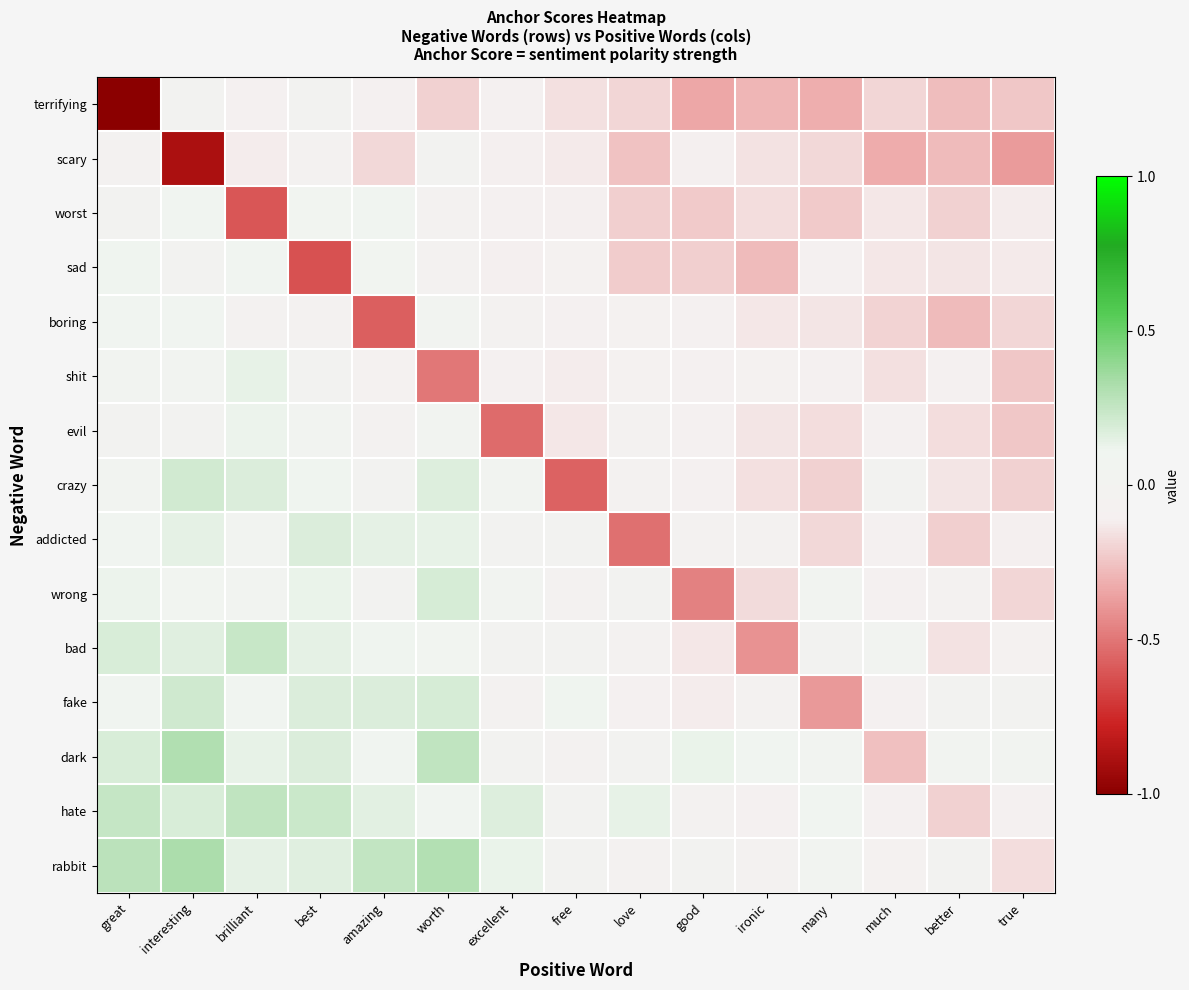

Reading left to right, what are all the values shown in this chart?

terrifying: great=-1.0	interesting=-0.0	brilliant=-0.1	best=-0.0	amazing=-0.1	worth=-0.2	excellent=-0.1	free=-0.2	love=-0.2	good=-0.3	ironic=-0.3	many=-0.3	much=-0.2	better=-0.3	true=-0.2
scary: great=-0.0	interesting=-0.9	brilliant=-0.1	best=-0.1	amazing=-0.2	worth=-0.0	excellent=-0.1	free=-0.1	love=-0.3	good=-0.1	ironic=-0.2	many=-0.2	much=-0.3	better=-0.3	true=-0.4
worst: great=-0.0	interesting=0.1	brilliant=-0.6	best=0.1	amazing=0.1	worth=-0.0	excellent=-0.1	free=-0.1	love=-0.2	good=-0.2	ironic=-0.2	many=-0.2	much=-0.1	better=-0.2	true=-0.1
sad: great=0.1	interesting=0.0	brilliant=0.1	best=-0.6	amazing=0.1	worth=-0.0	excellent=-0.1	free=-0.1	love=-0.2	good=-0.2	ironic=-0.3	many=-0.1	much=-0.1	better=-0.1	true=-0.1
boring: great=0.1	interesting=0.1	brilliant=-0.0	best=-0.1	amazing=-0.6	worth=0.1	excellent=-0.1	free=-0.1	love=-0.1	good=-0.1	ironic=-0.1	many=-0.1	much=-0.2	better=-0.3	true=-0.2
shit: great=0.0	interesting=0.1	brilliant=0.1	best=-0.0	amazing=-0.1	worth=-0.5	excellent=-0.1	free=-0.1	love=-0.1	good=-0.1	ironic=-0.1	many=-0.1	much=-0.2	better=-0.1	true=-0.2
evil: great=0.0	interesting=0.0	brilliant=0.1	best=0.1	amazing=-0.0	worth=0.0	excellent=-0.5	free=-0.1	love=-0.0	good=-0.1	ironic=-0.1	many=-0.2	much=-0.1	better=-0.2	true=-0.2
crazy: great=0.0	interesting=0.2	brilliant=0.2	best=0.1	amazing=0.0	worth=0.2	excellent=0.1	free=-0.6	love=-0.0	good=-0.1	ironic=-0.2	many=-0.2	much=-0.0	better=-0.1	true=-0.2
addicted: great=0.1	interesting=0.1	brilliant=0.0	best=0.2	amazing=0.1	worth=0.1	excellent=0.0	free=0.0	love=-0.5	good=-0.0	ironic=-0.0	many=-0.2	much=-0.1	better=-0.2	true=-0.1
wrong: great=0.1	interesting=0.1	brilliant=0.0	best=0.1	amazing=0.0	worth=0.2	excellent=0.1	free=-0.0	love=-0.0	good=-0.5	ironic=-0.2	many=0.0	much=-0.1	better=-0.0	true=-0.2
bad: great=0.2	interesting=0.2	brilliant=0.2	best=0.1	amazing=0.1	worth=0.1	excellent=0.0	free=0.0	love=-0.0	good=-0.1	ironic=-0.4	many=0.0	much=0.0	better=-0.2	true=-0.1
fake: great=0.1	interesting=0.2	brilliant=0.1	best=0.2	amazing=0.2	worth=0.2	excellent=-0.0	free=0.1	love=-0.1	good=-0.1	ironic=-0.0	many=-0.4	much=-0.1	better=0.0	true=0.0
dark: great=0.2	interesting=0.3	brilliant=0.1	best=0.2	amazing=0.1	worth=0.3	excellent=0.0	free=-0.1	love=0.0	good=0.1	ironic=0.1	many=0.0	much=-0.3	better=0.1	true=0.1
hate: great=0.2	interesting=0.2	brilliant=0.3	best=0.2	amazing=0.1	worth=0.1	excellent=0.2	free=0.0	love=0.1	good=-0.0	ironic=-0.1	many=0.1	much=-0.1	better=-0.2	true=-0.1
rabbit: great=0.3	interesting=0.3	brilliant=0.1	best=0.2	amazing=0.3	worth=0.3	excellent=0.1	free=0.0	love=-0.1	good=-0.0	ironic=-0.1	many=0.1	much=-0.1	better=0.0	true=-0.2